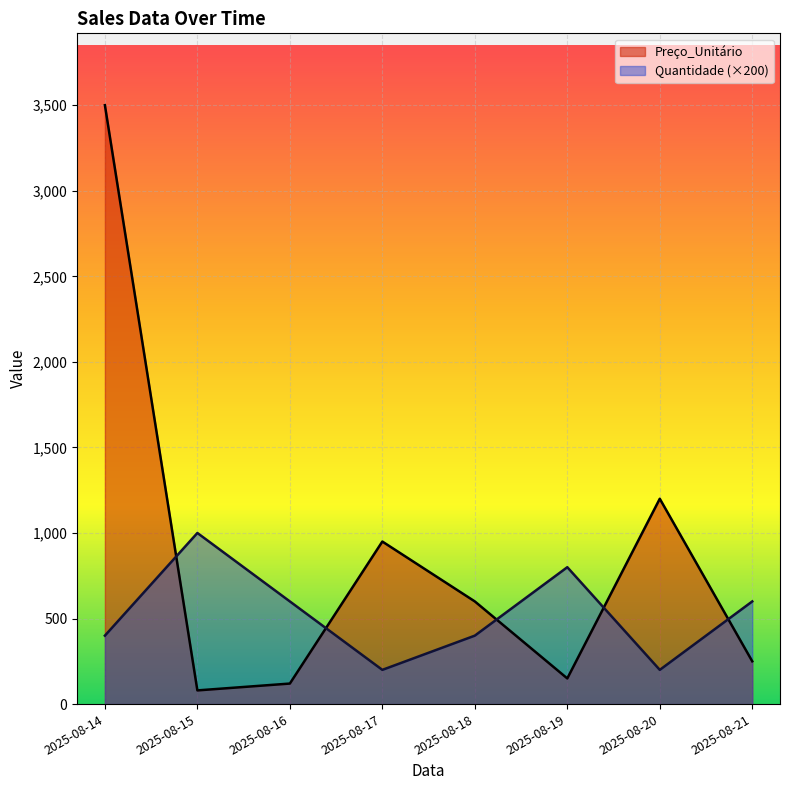

How many lines are shown in the chart?

2